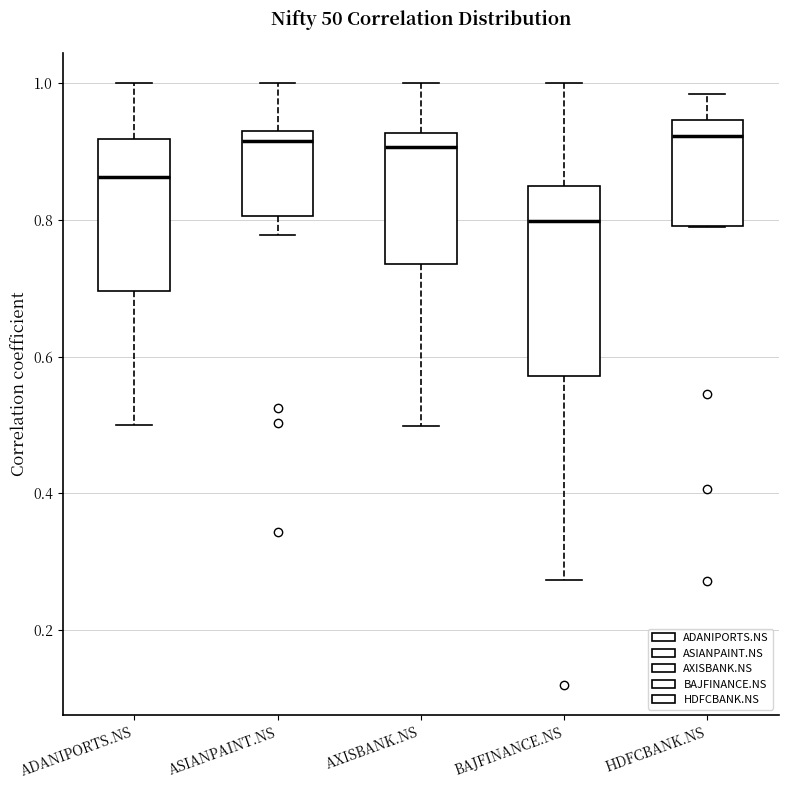

Comparing the boxes themselves (not the whiskers), which one is the tallest?

BAJFINANCE.NS